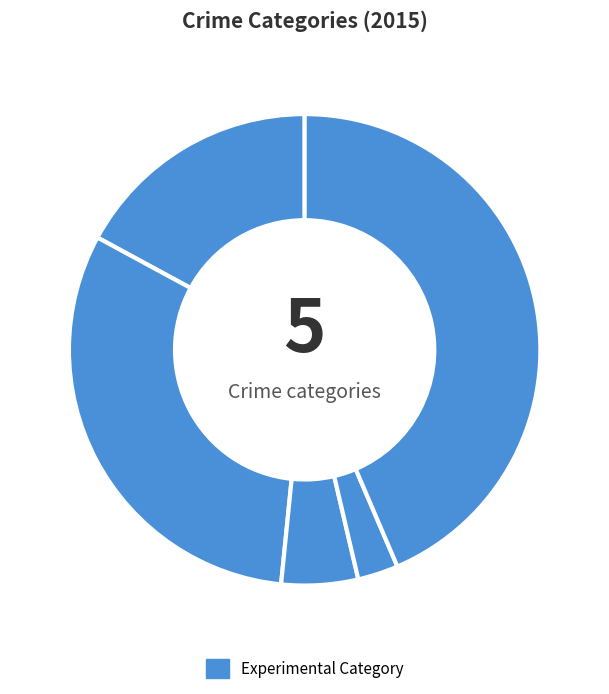

Count the number of slices in the pie.

5